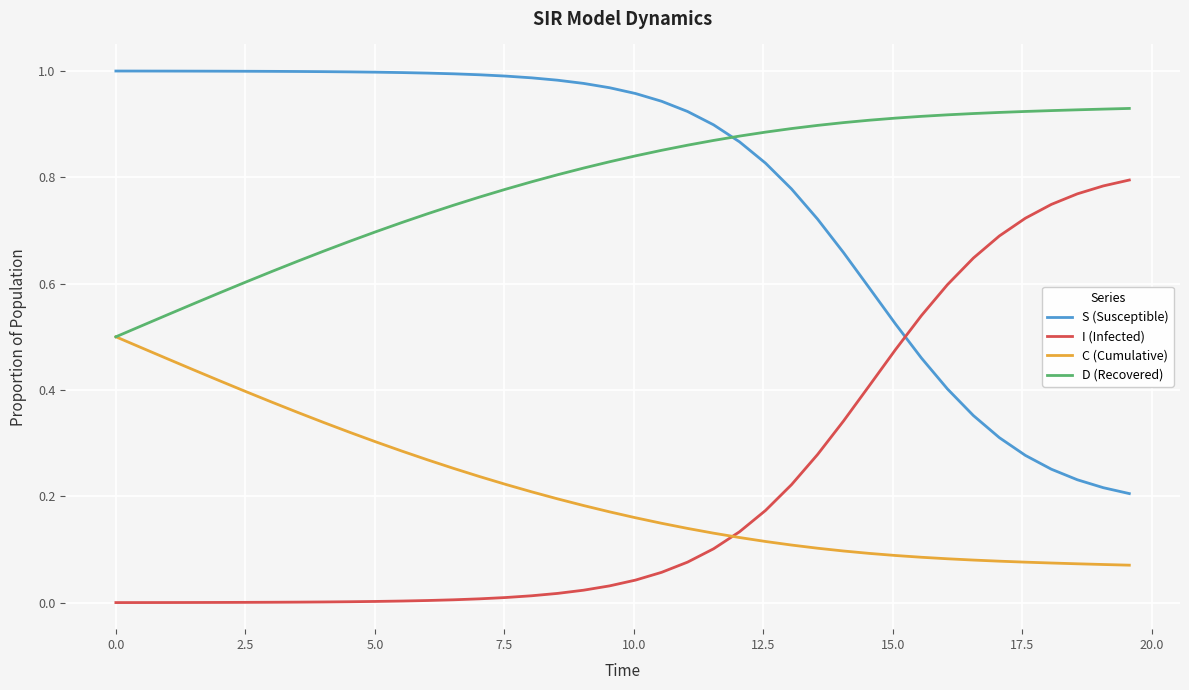

Rank the series by their maximum value, from lowest to highest.

C (Cumulative), I (Infected), D (Recovered), S (Susceptible)